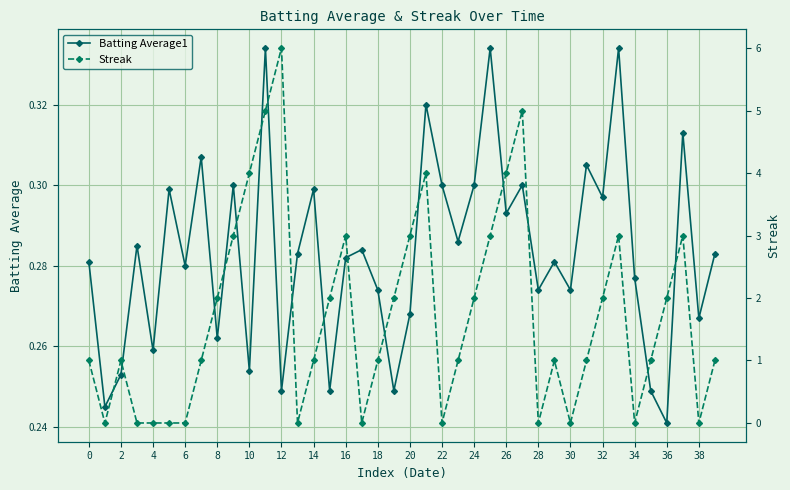

Is this an area chart (filled region under the line)?

No